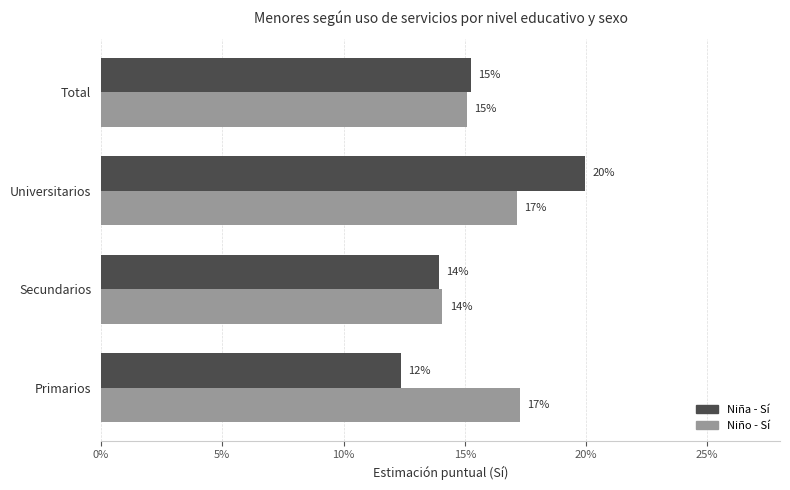

What are all the series names shown in the legend?

Niña - Sí, Niño - Sí